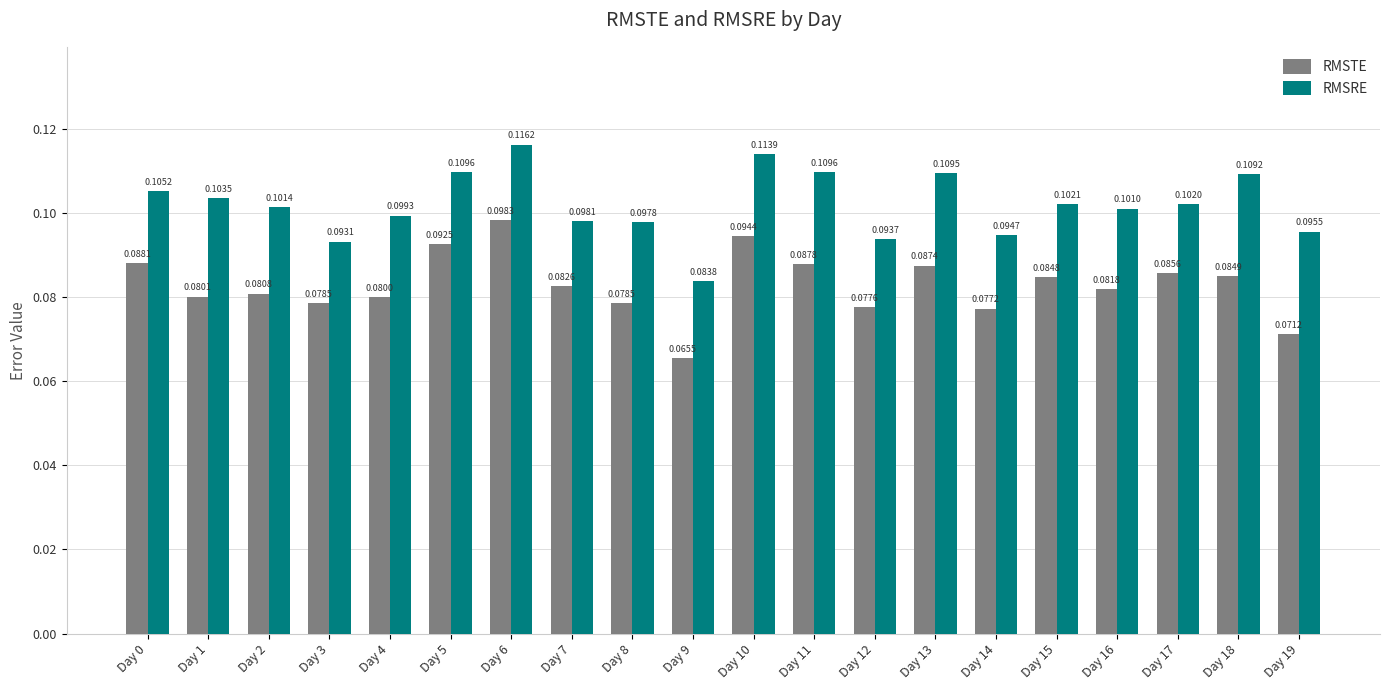

Rank the series at Day 11 from highest to lowest value.

RMSRE, RMSTE